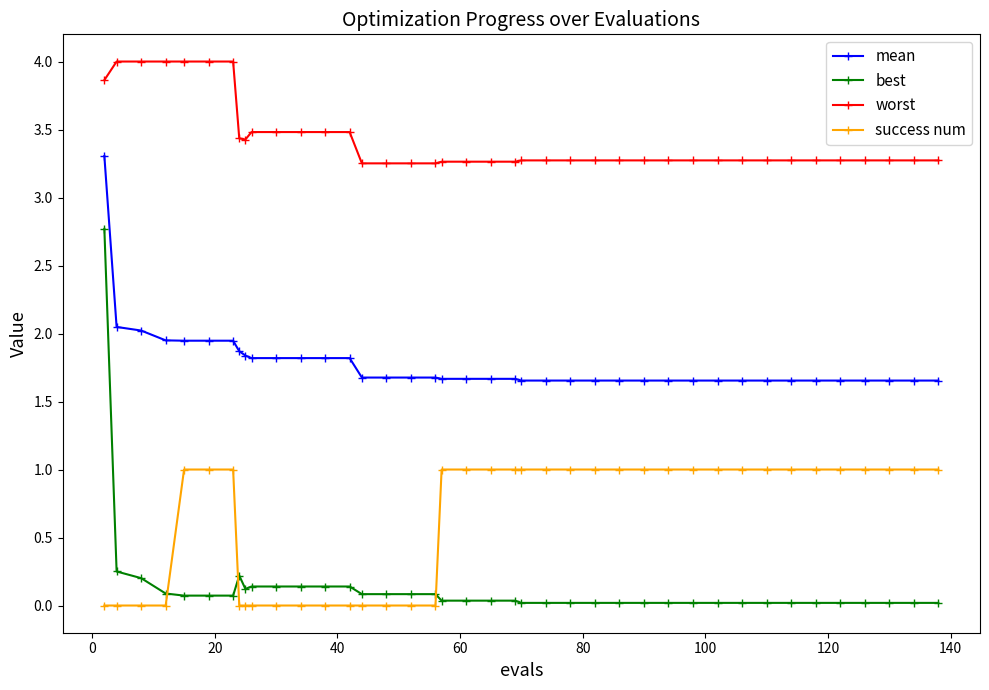

True or false: success num and mean intersect in this chart.

False